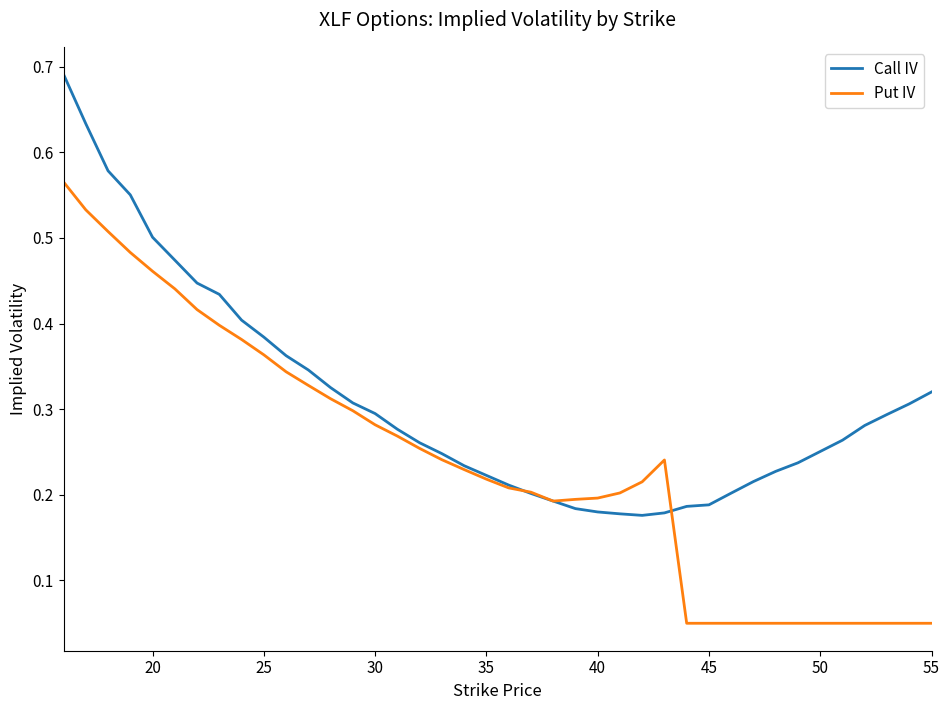

How many lines are shown in the chart?

2